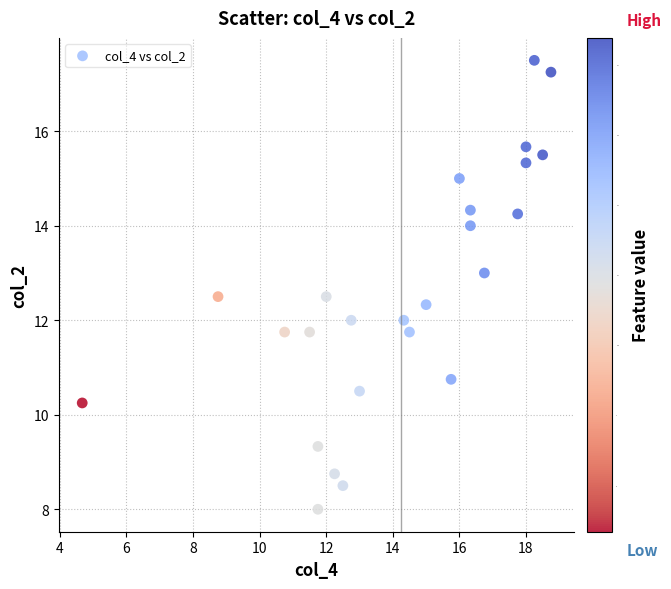

What is the range of Y values (max minus min)?

9.5